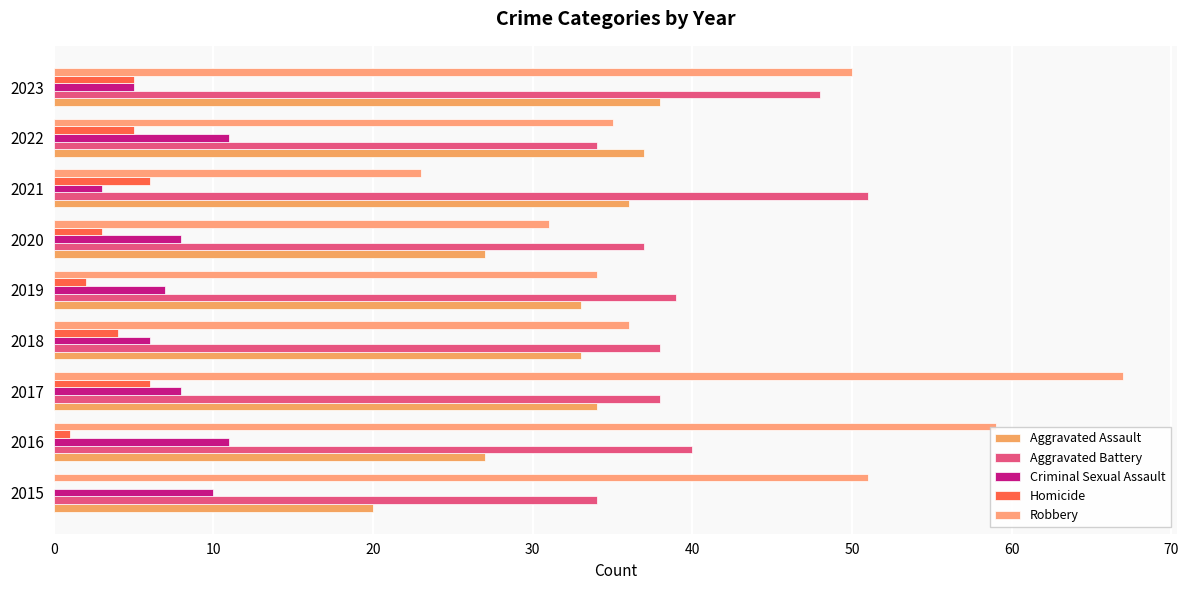

What is the sum of all Homicide values?

32